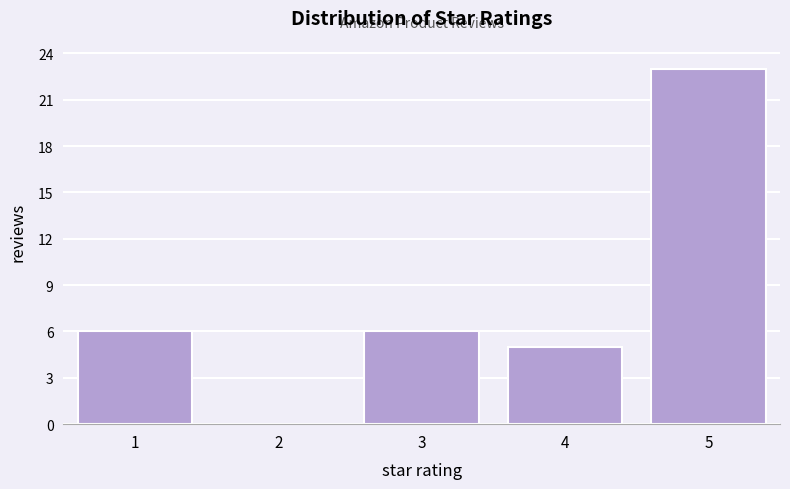

Reading left to right, transcribe all the data shown in this chart.

1=6	2=0	3=6	4=5	5=23